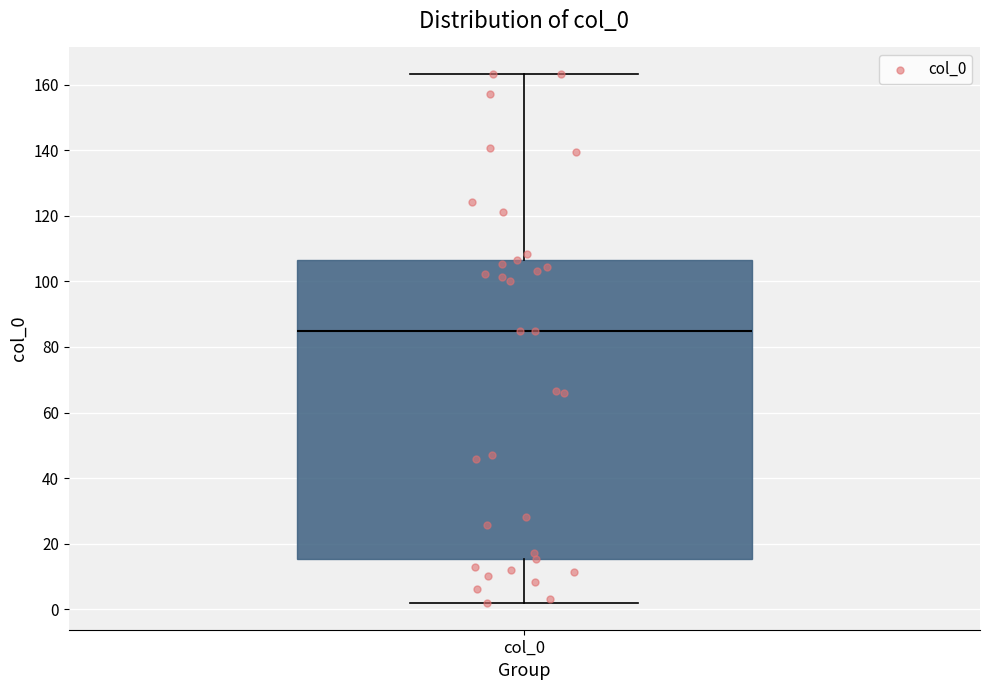

Read this box plot against the y-axis: the position of the median line, the range covered by the box, and the ends of both whiskers. The values are not printed on the chart, so give them approximately, as read against the axis.

median 86, box 16 to 106, whiskers 2 to 164